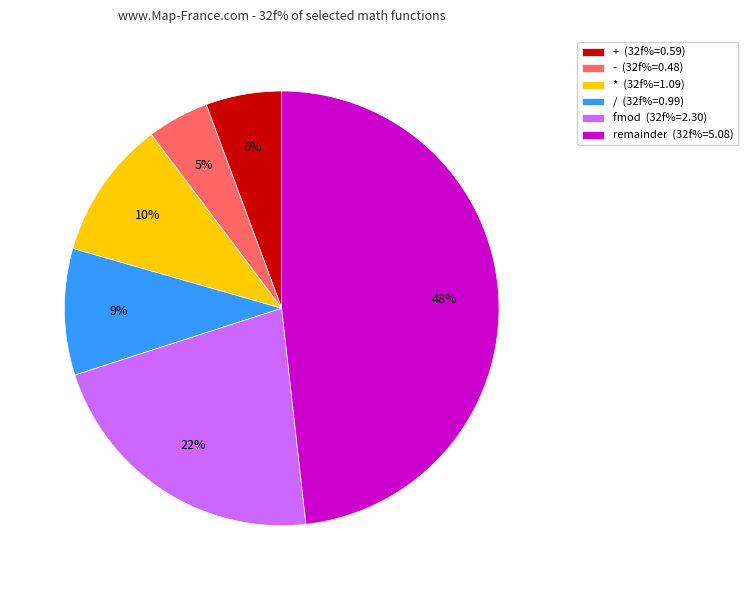

To the nearest percent, what is the difference between the - and fmod slice percentages?

17%